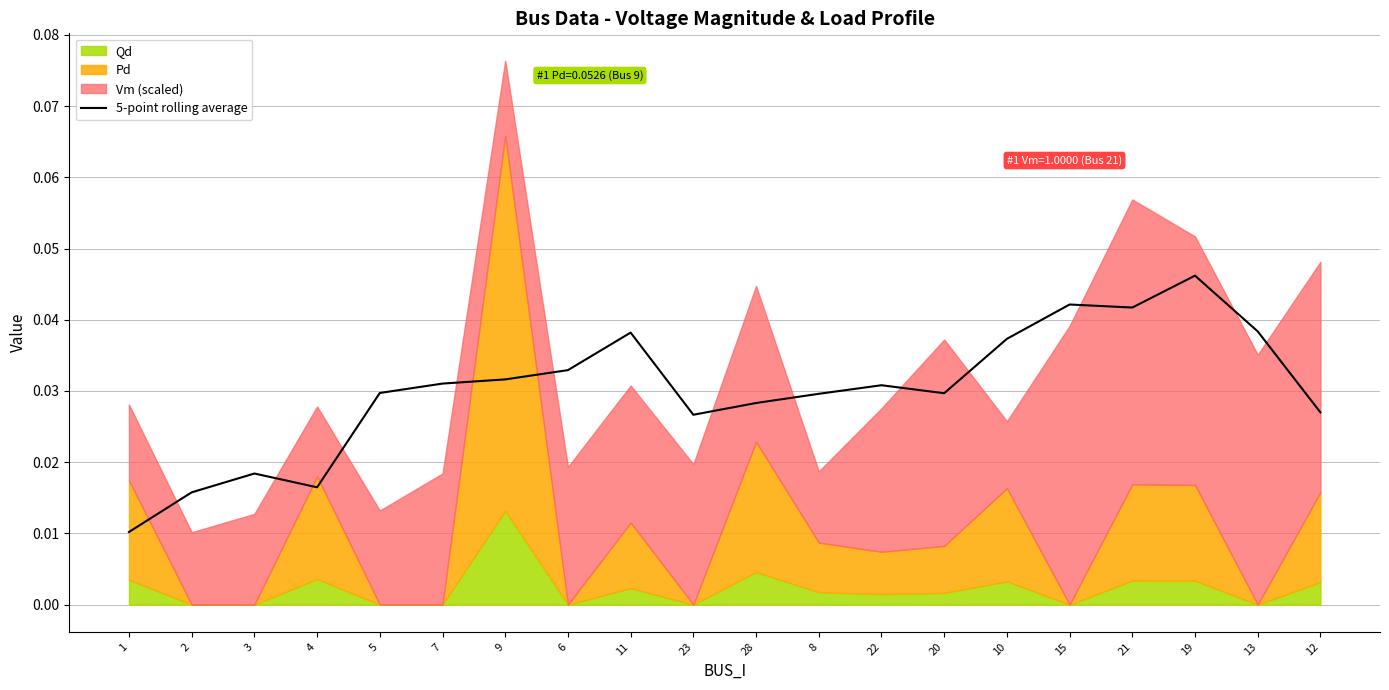

What is the label of the 12th point from the right?

11